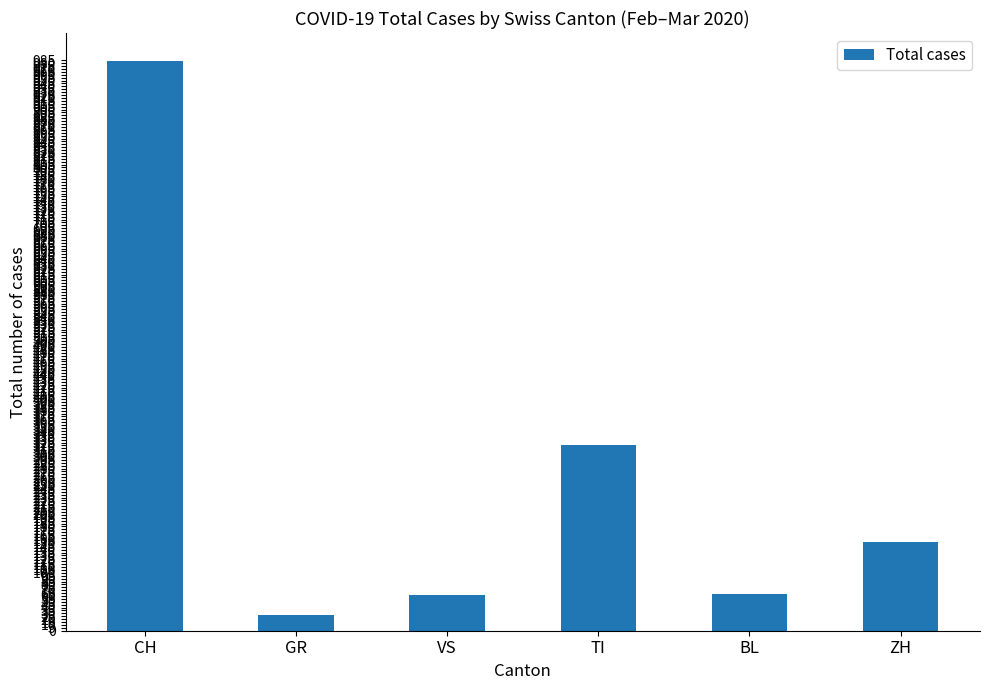

At which label does the data first exceed 153?

CH